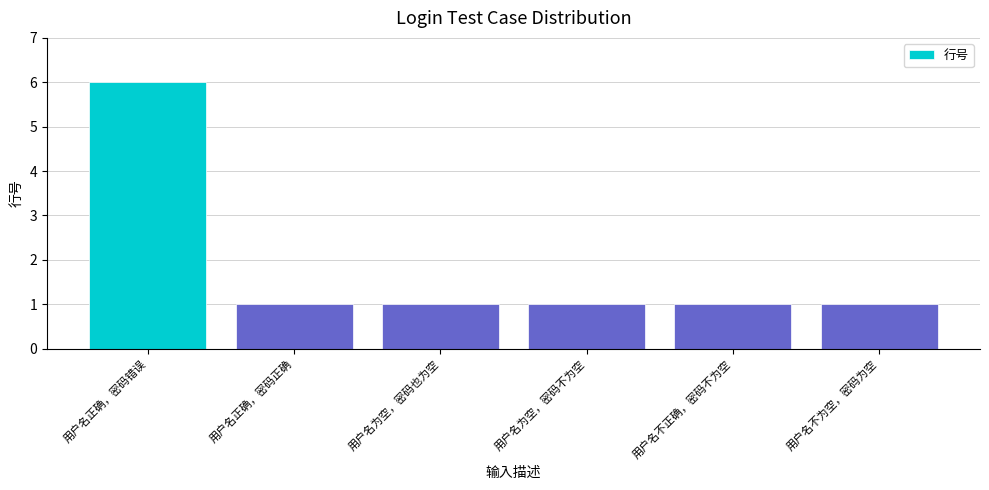

How many values are between 1 and 2?

5